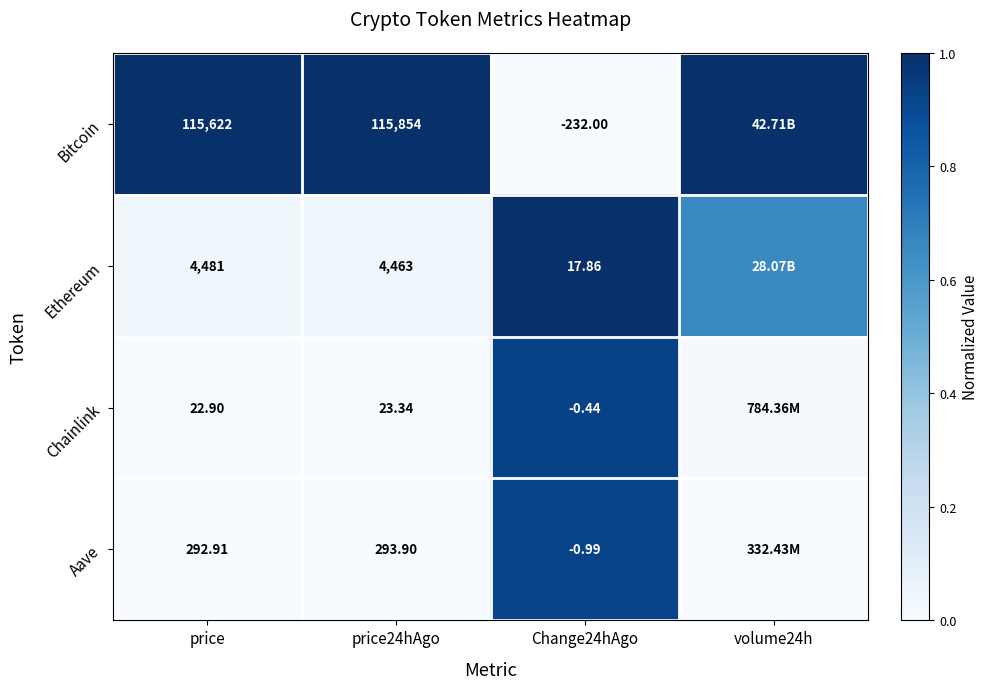

Is the value of Ethereum at price greater than the value of Bitcoin at price24hAgo?

No